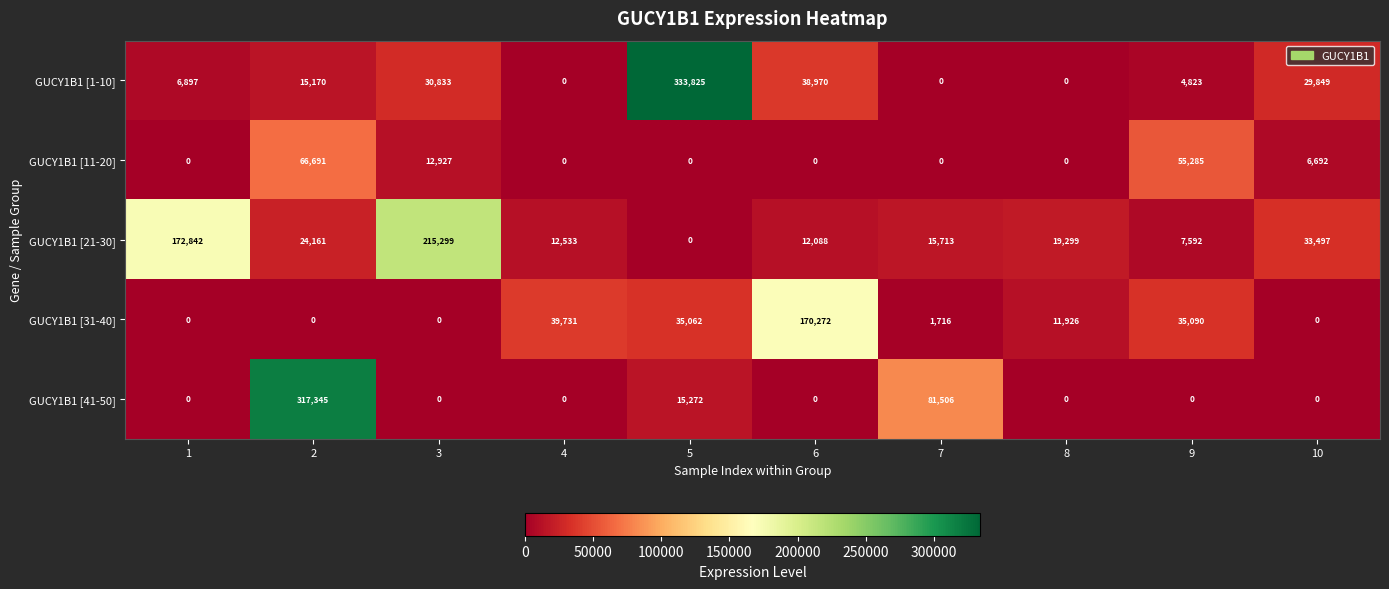

What is the maximum value shown in the chart?

333825